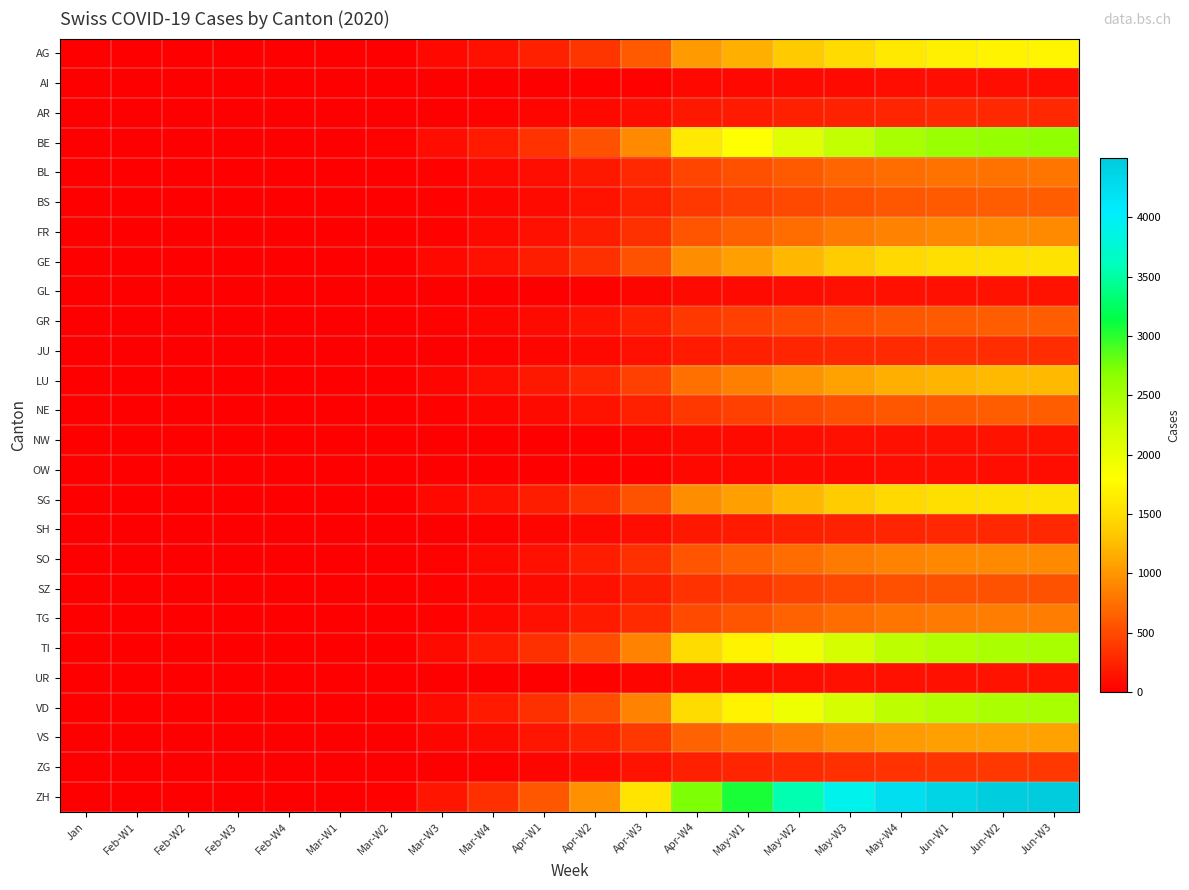

How many series are shown in this chart?

26